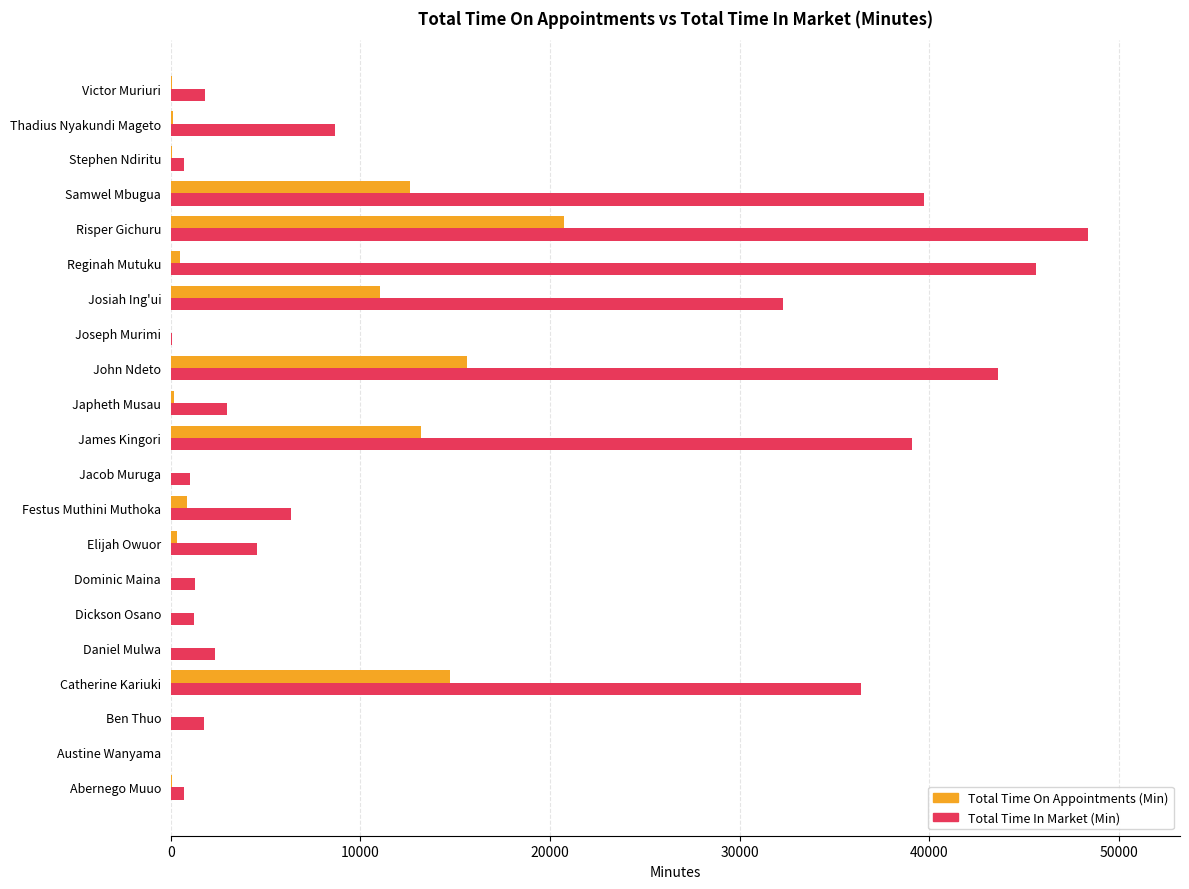

At which category does the chart reach its peak across all series?

Risper Gichuru